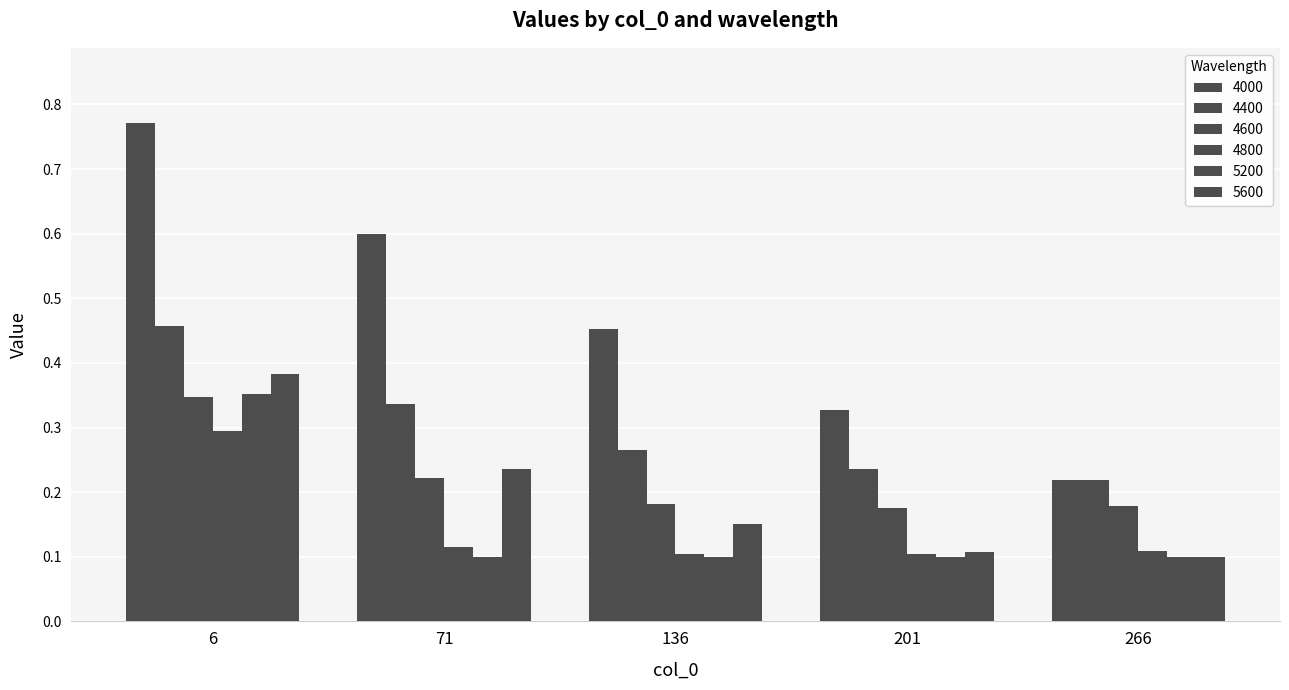

Is it true that 4000 equals 0.2 at 266?

True